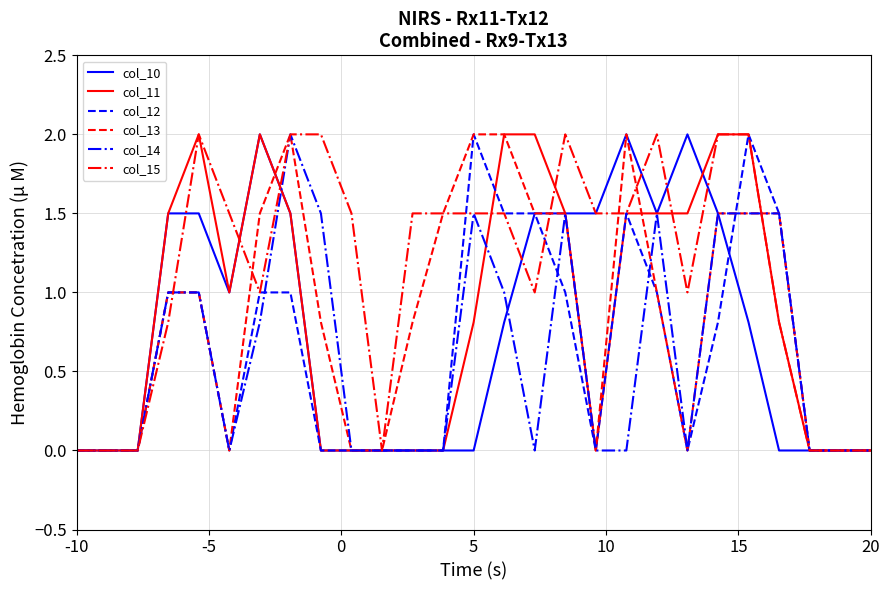

True or false: col_13 and col_14 cross at least once.

True